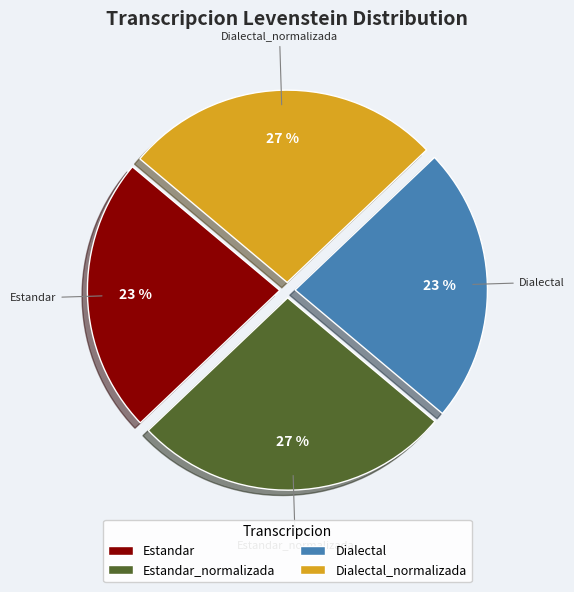

Count the number of slices in the pie.

4